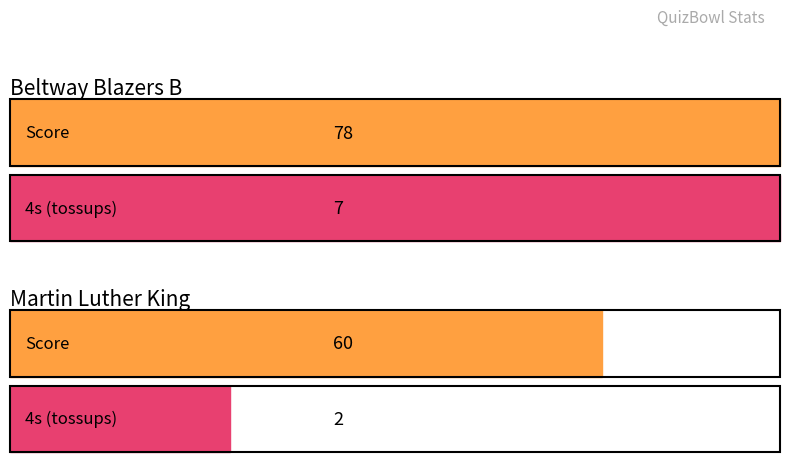

What is the highest value of the Martin Luther King Score series?

60